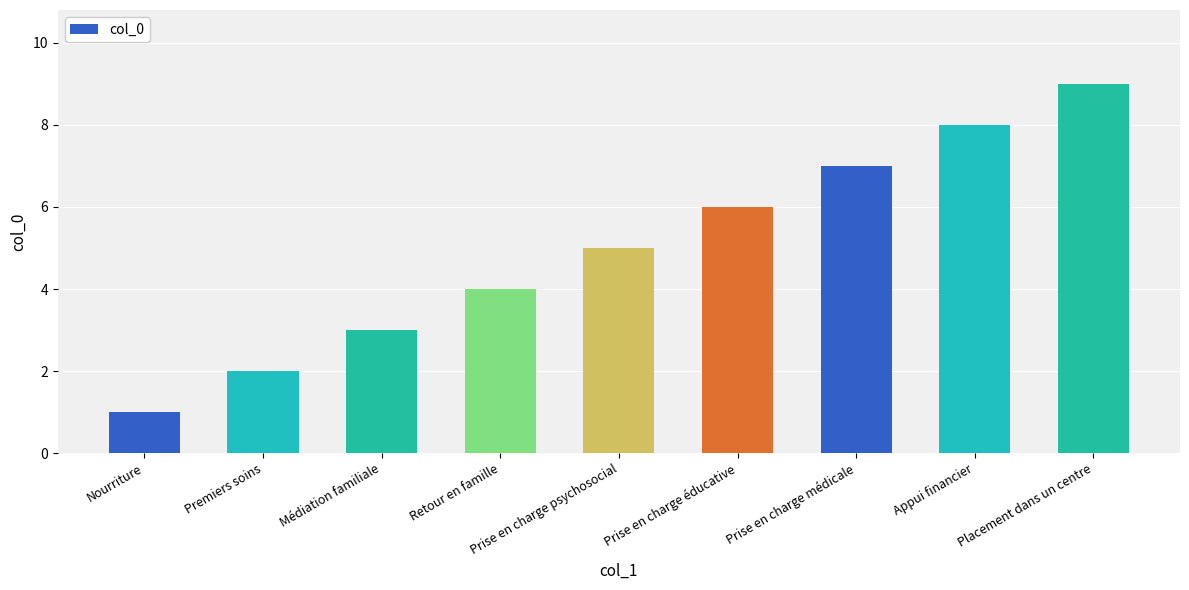

What is the change in value from Nourriture to Prise en charge médicale?

+6